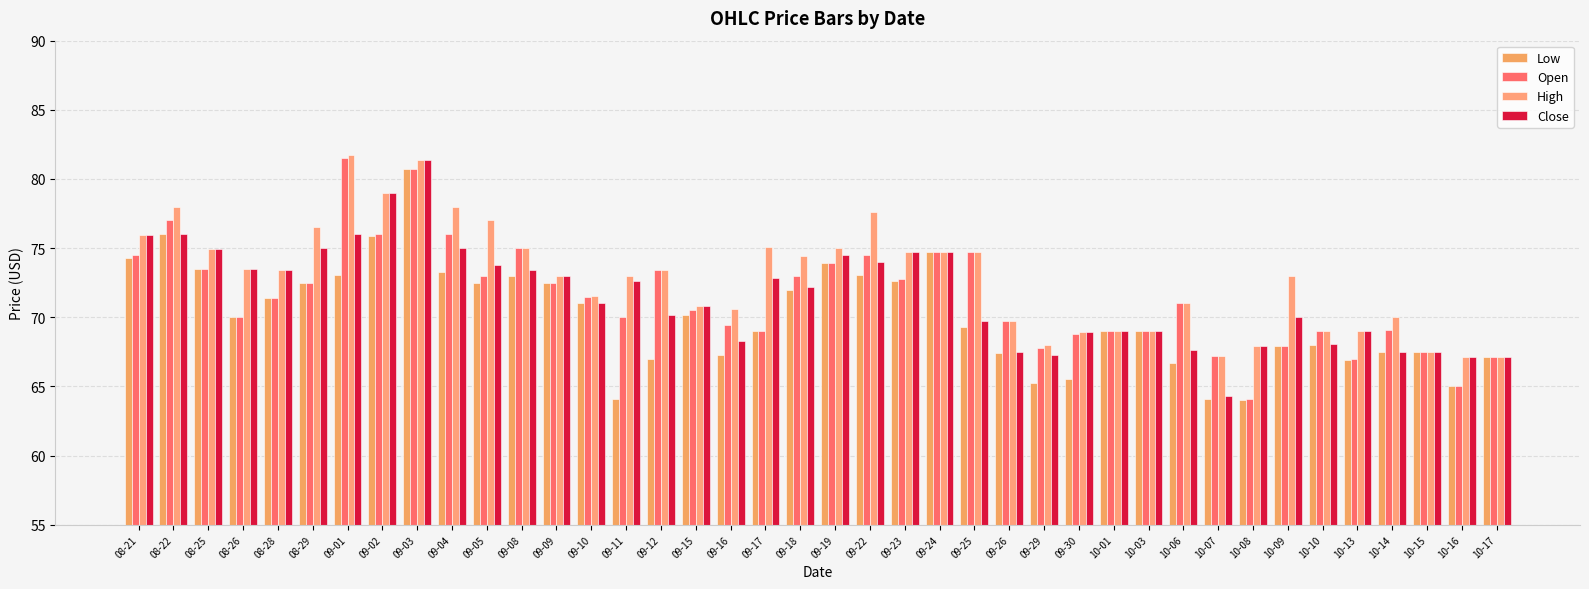

Is it true that Low equals 41.1 at 08-29?

False